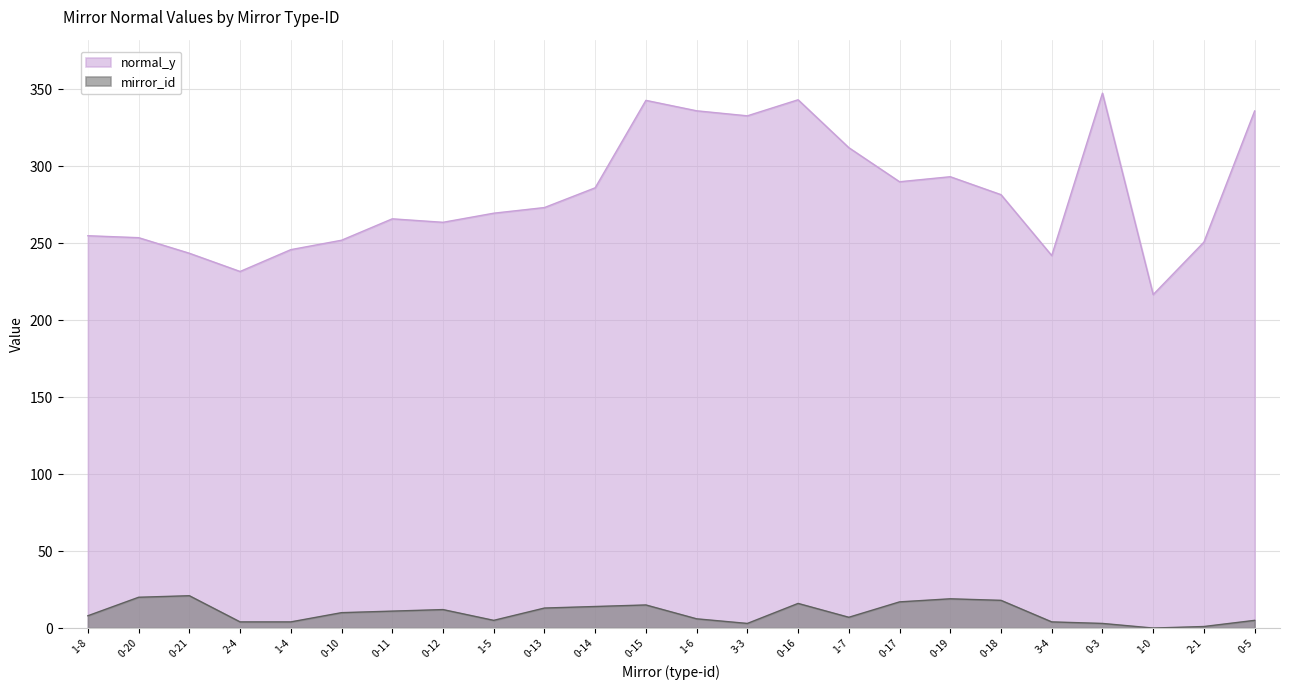

How many lines are shown in the chart?

2